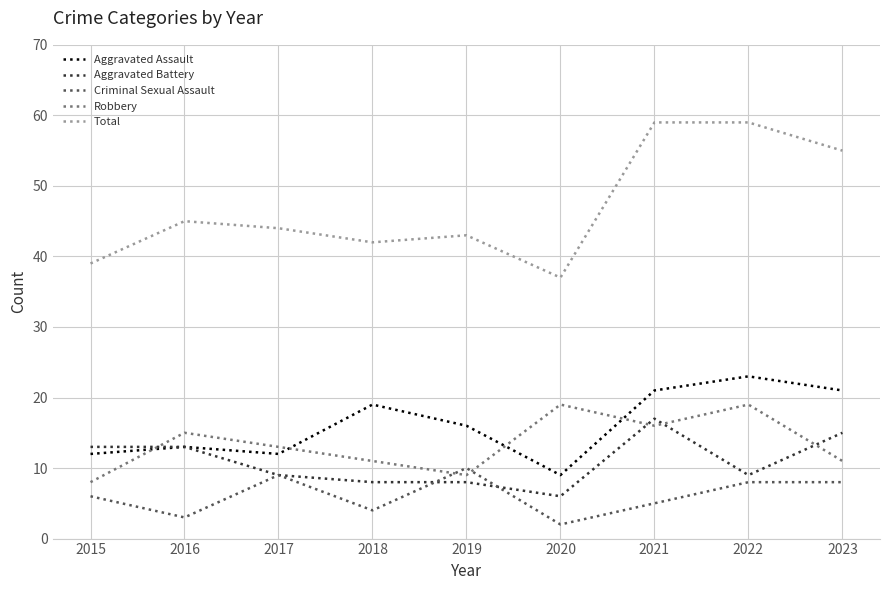

True or false: Total and Aggravated Battery intersect in this chart.

False